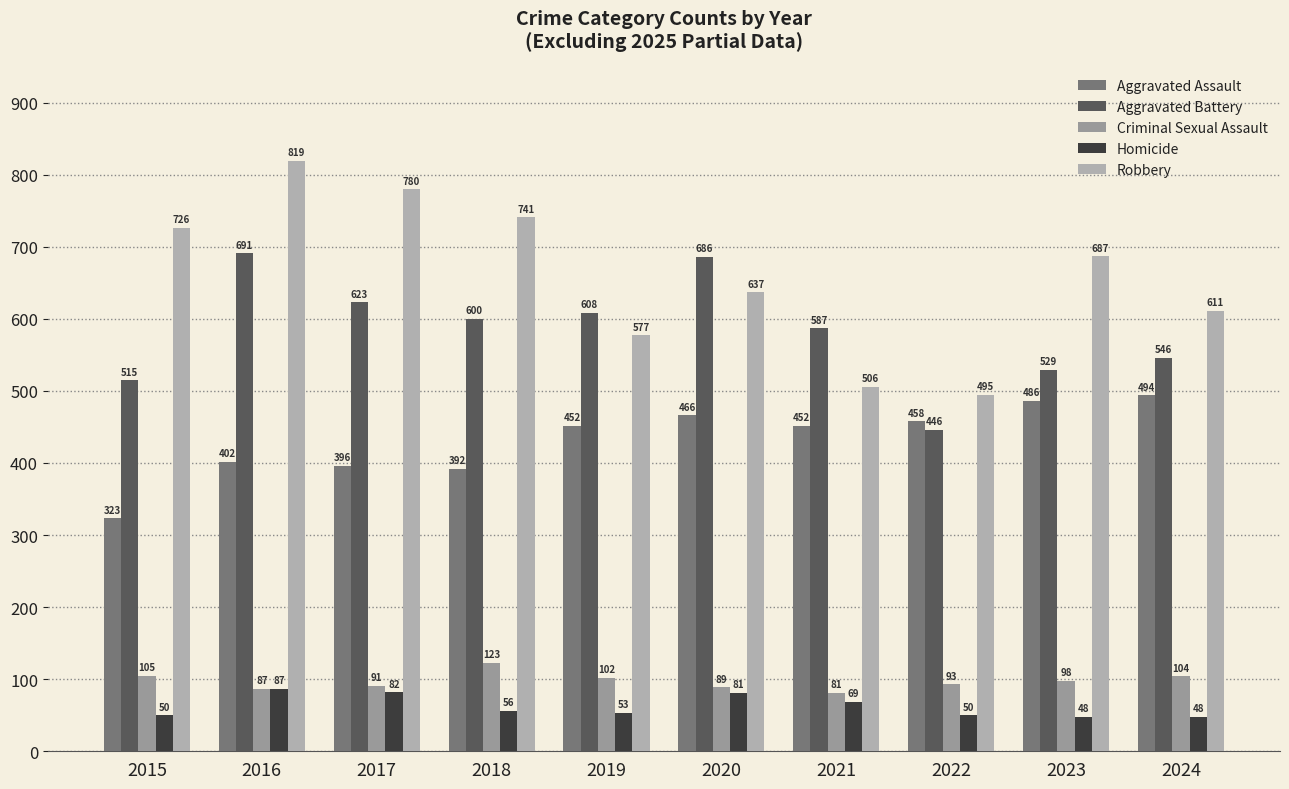

Between 2019 and 2023, which is larger?

2023